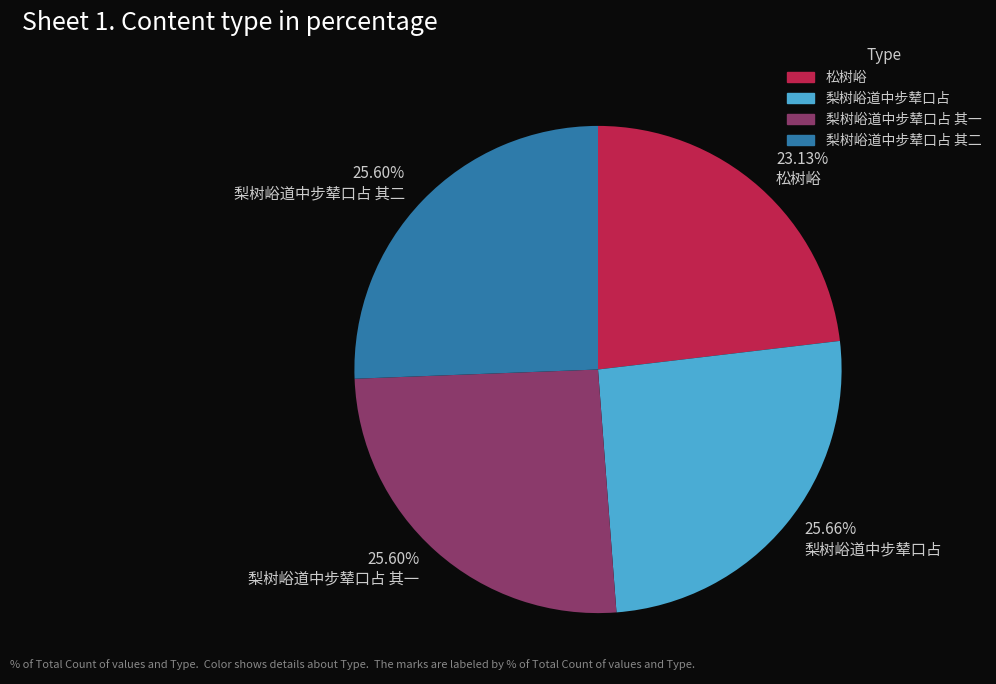

Which slice is the smallest?

松树峪